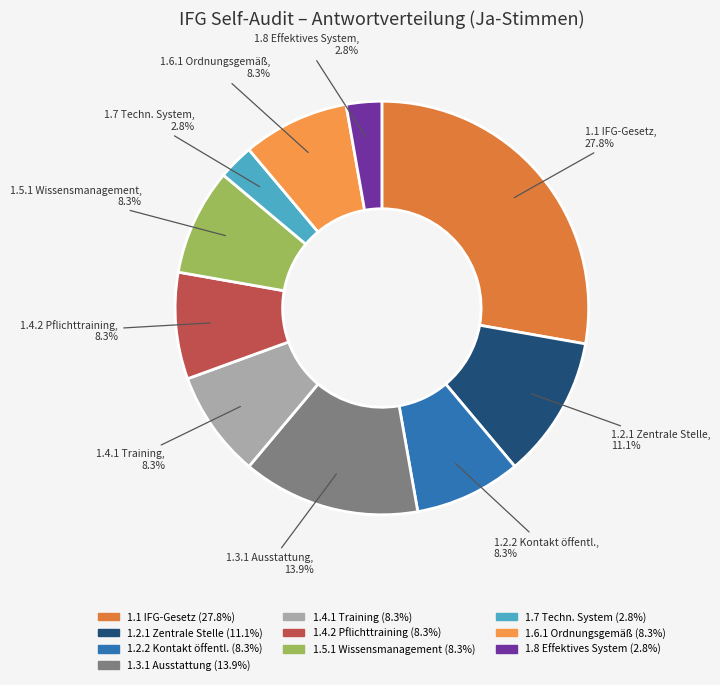

Is there any slice that represents more than half of the pie?

No